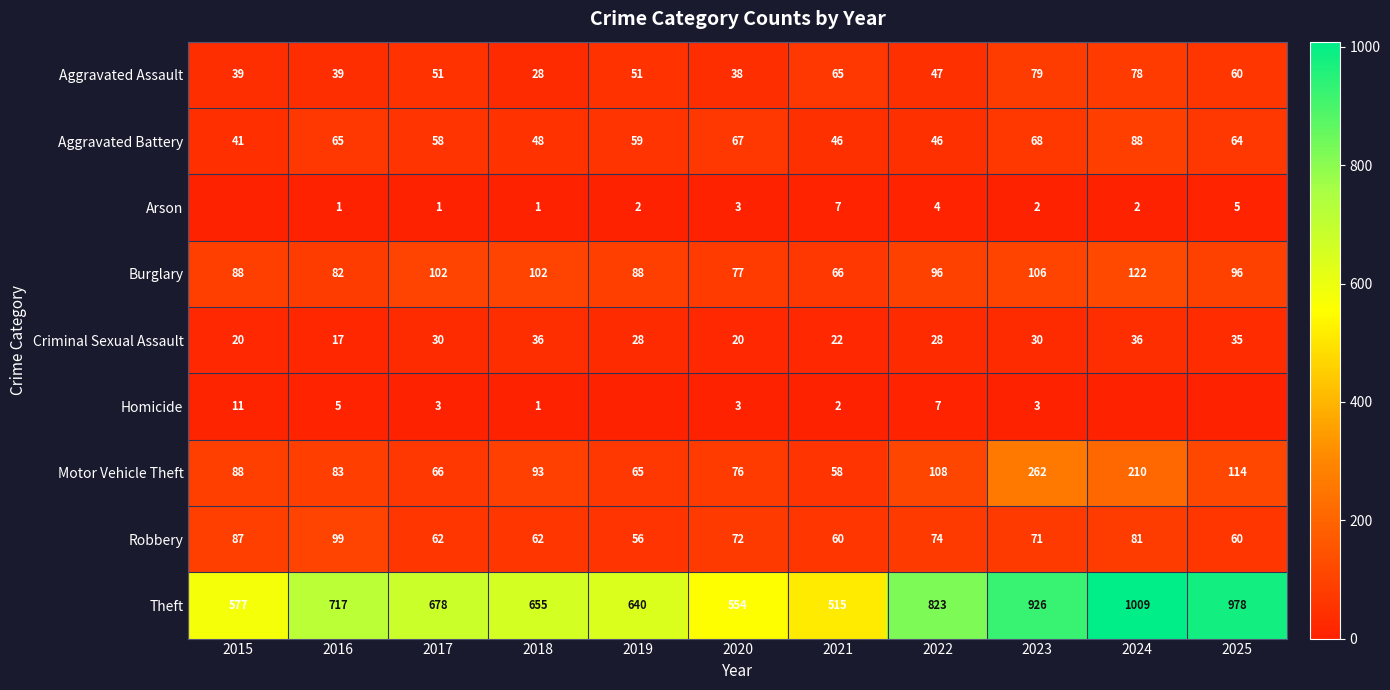

What is the difference between the highest and lowest values at 2017?

677